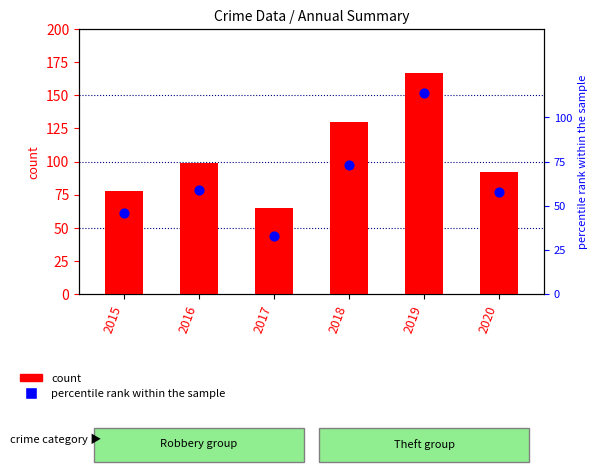

What is the total value across all series at 2019?

281